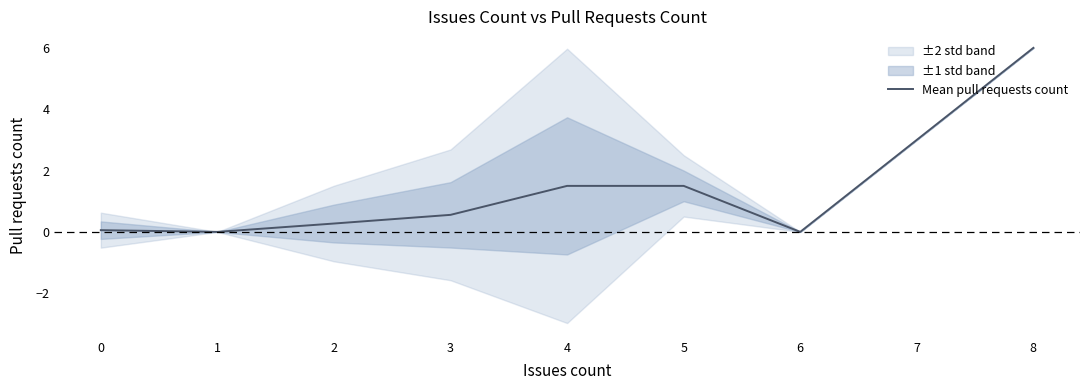

Reading right to left, transcribe all the data shown in this chart.

6.0	0.0	1.5	1.5	0.6	0.3	0.0	0.1